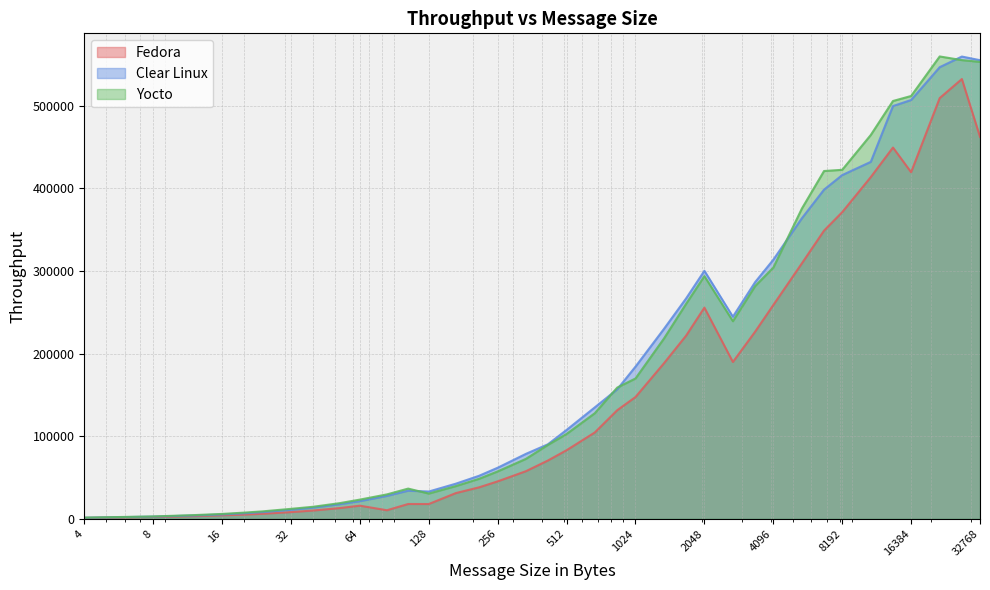

True or false: Yocto has more than 1 interior local peaks.

True